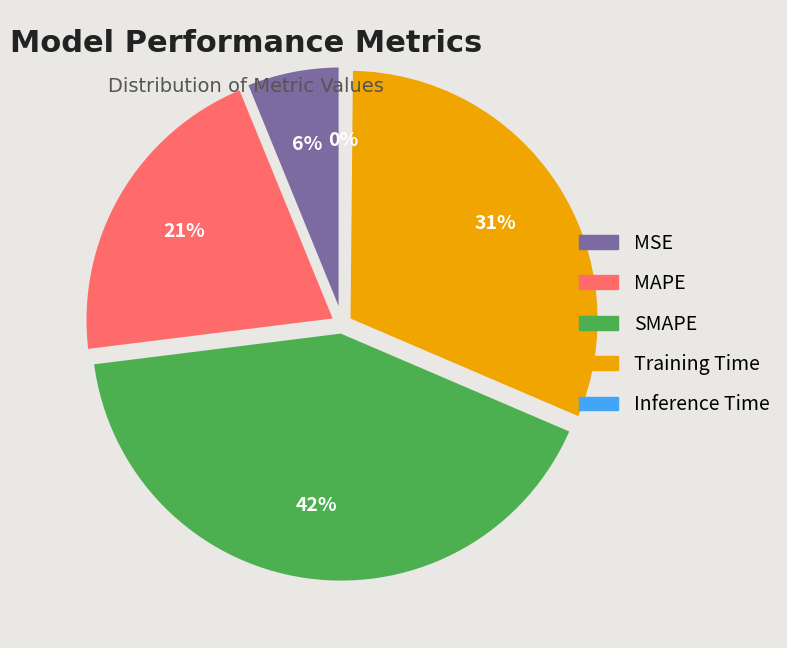

Do Inference Time and SMAPE together represent more than half of the pie?

No